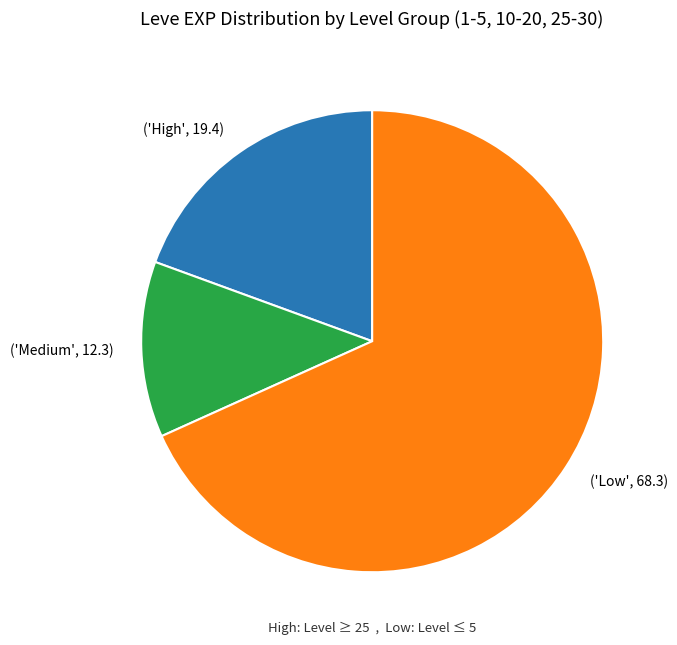

How many slices are in this pie chart?

3